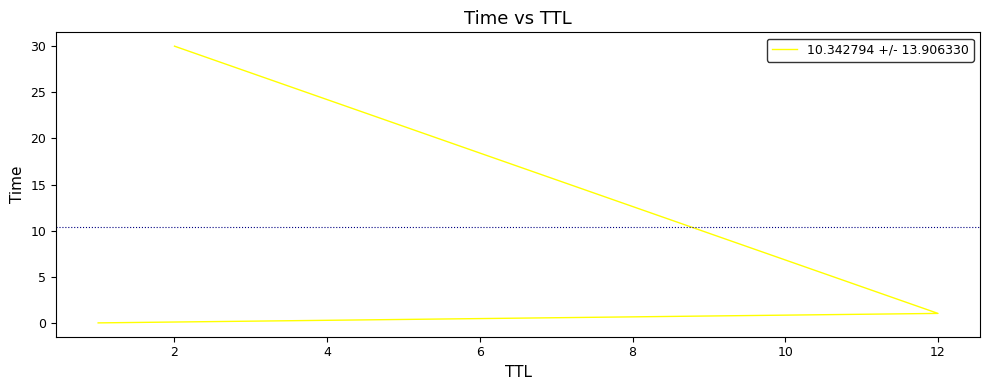

How many data points are less than 1?

1